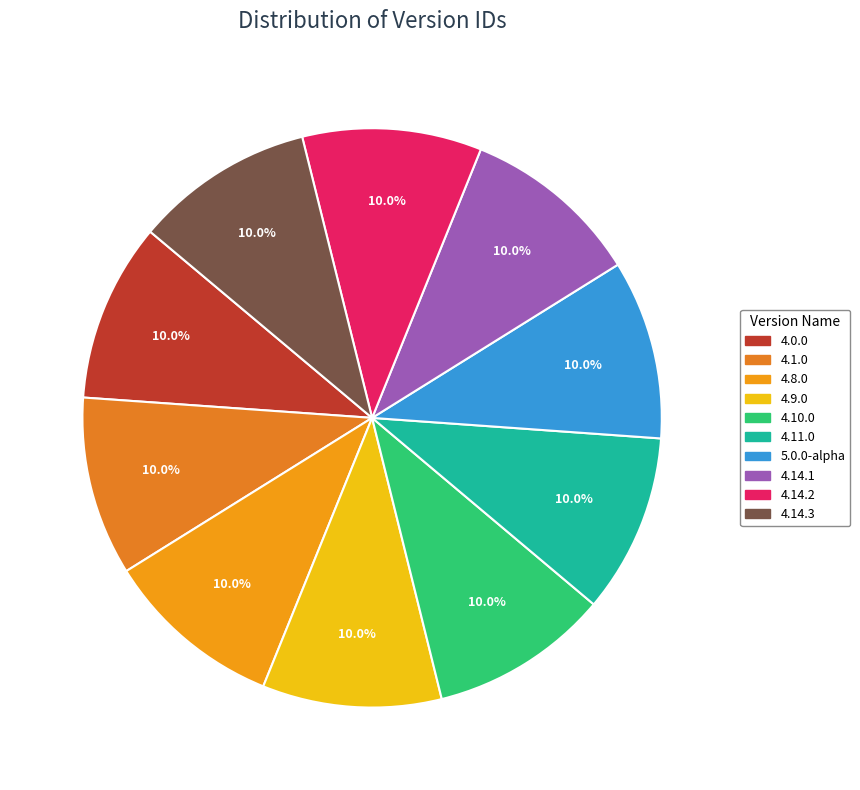

How many segments does this pie chart have?

10